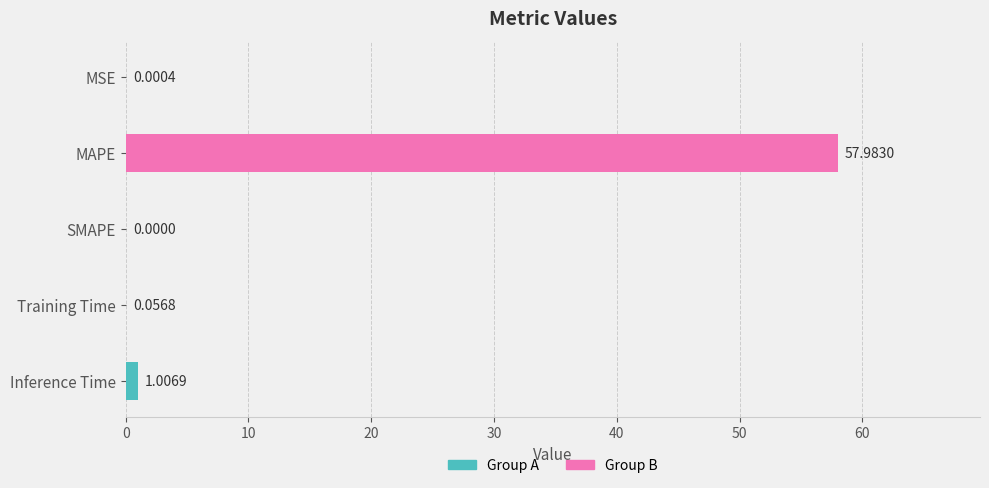

What is the greatest value displayed?

58.0